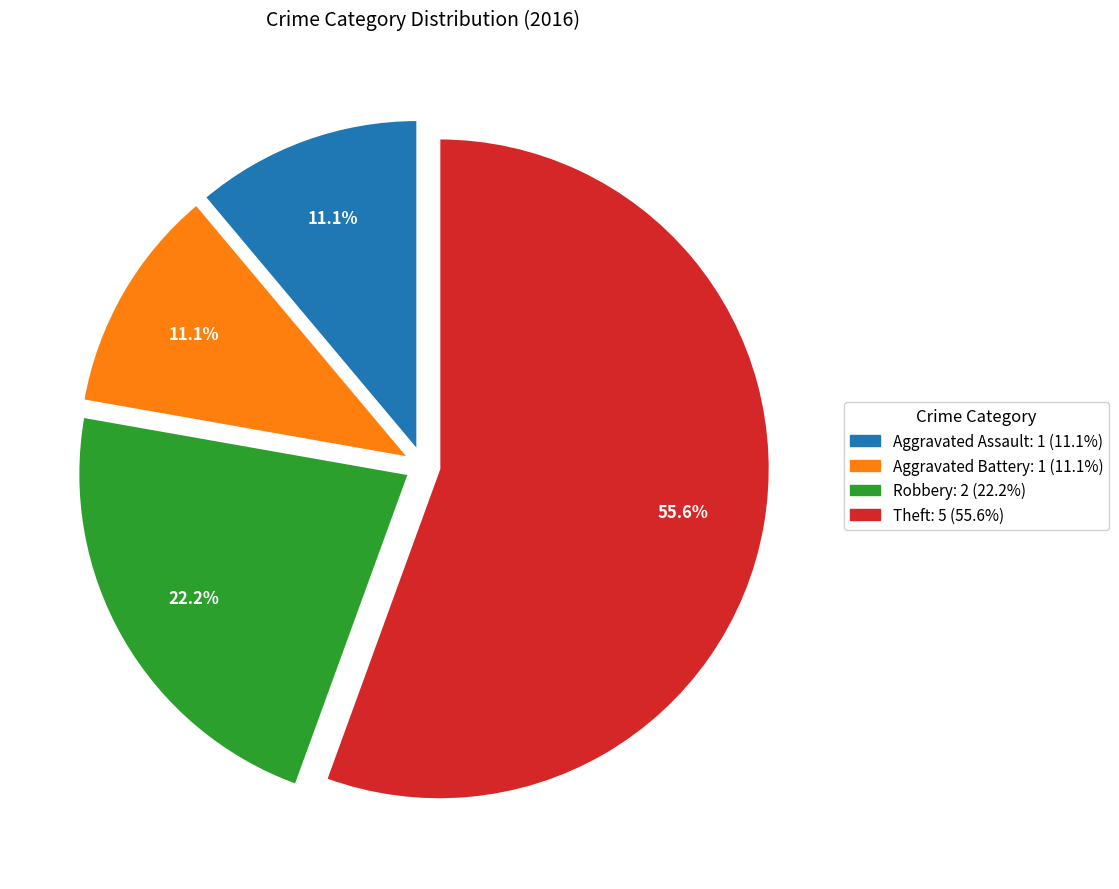

What is the largest slice in the pie chart?

Theft